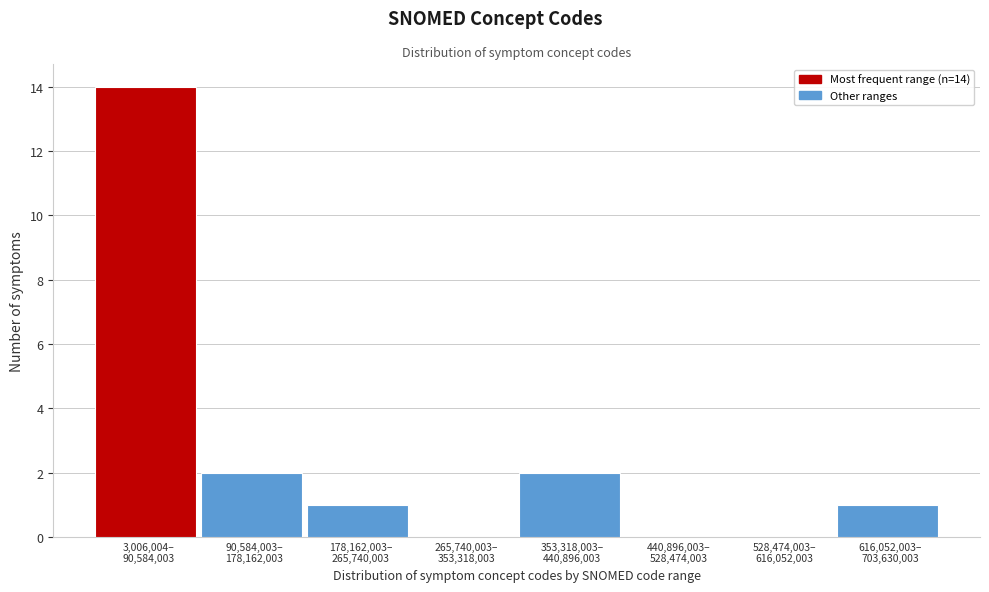

What is the maximum value shown in the chart?

14